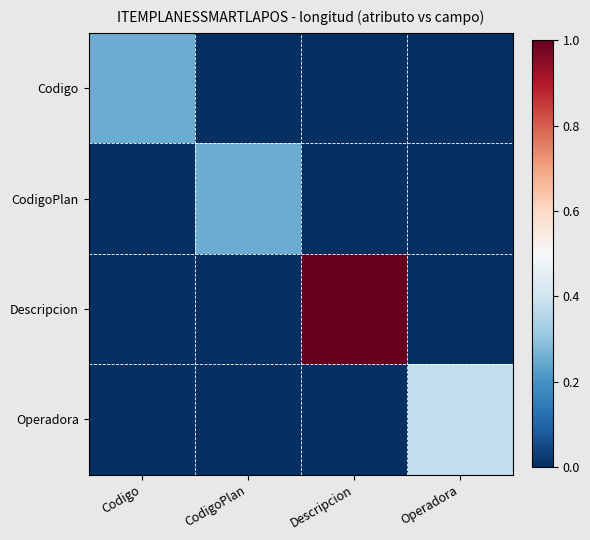

At which category is the sum across all series the highest?

Descripcion